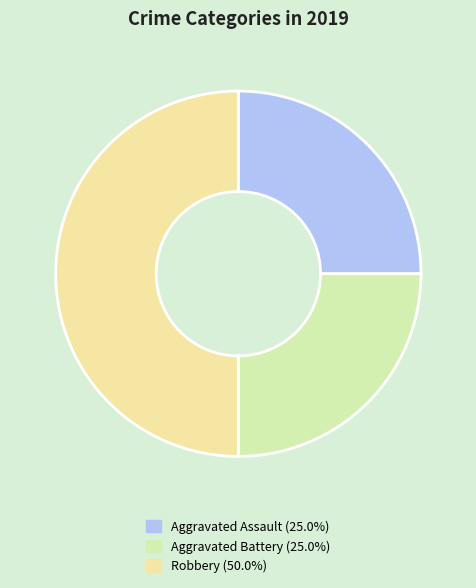

What percentage is the Aggravated Battery slice, to the nearest percent?

25%